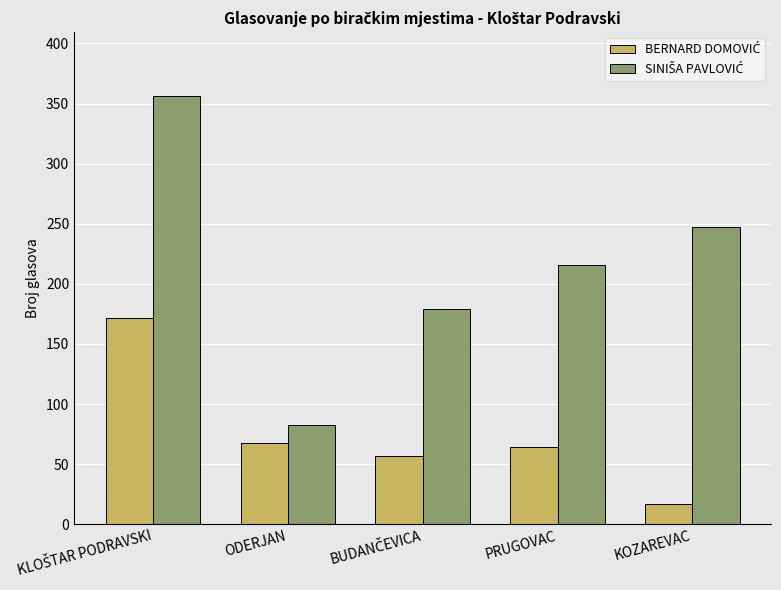

Count the number of data series in this chart.

2